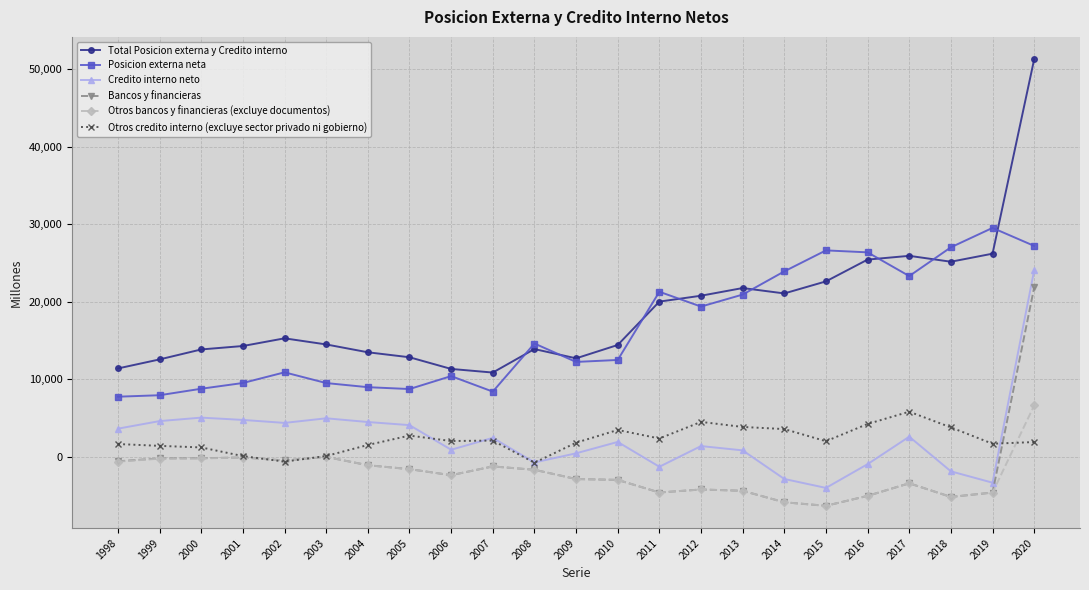

What is the sum of all Otros bancos y financieras (excluye documentos) values?

-52180